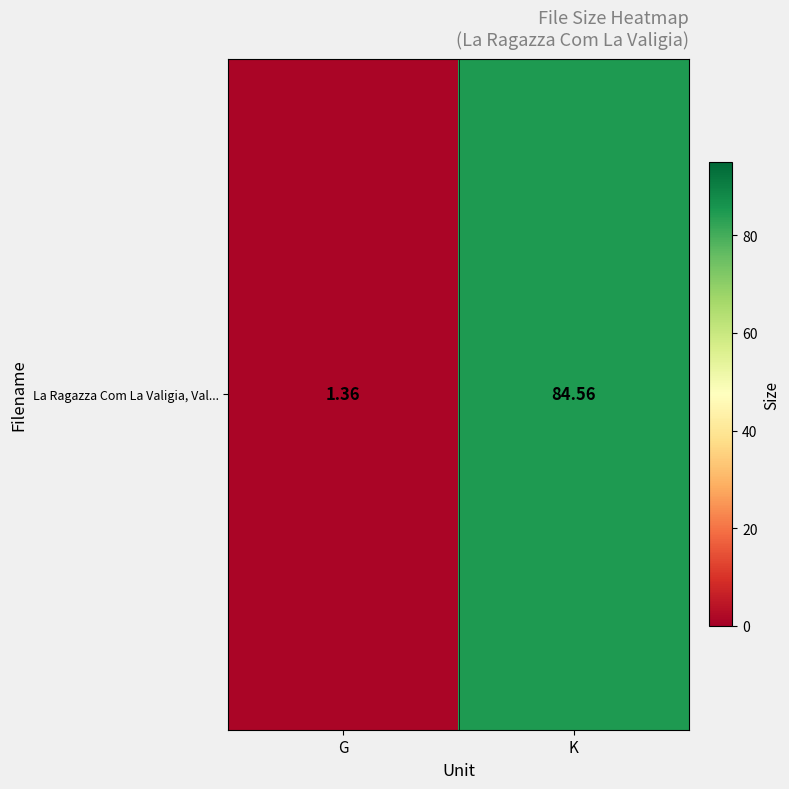

What is the difference between the values at G and K?

83.2